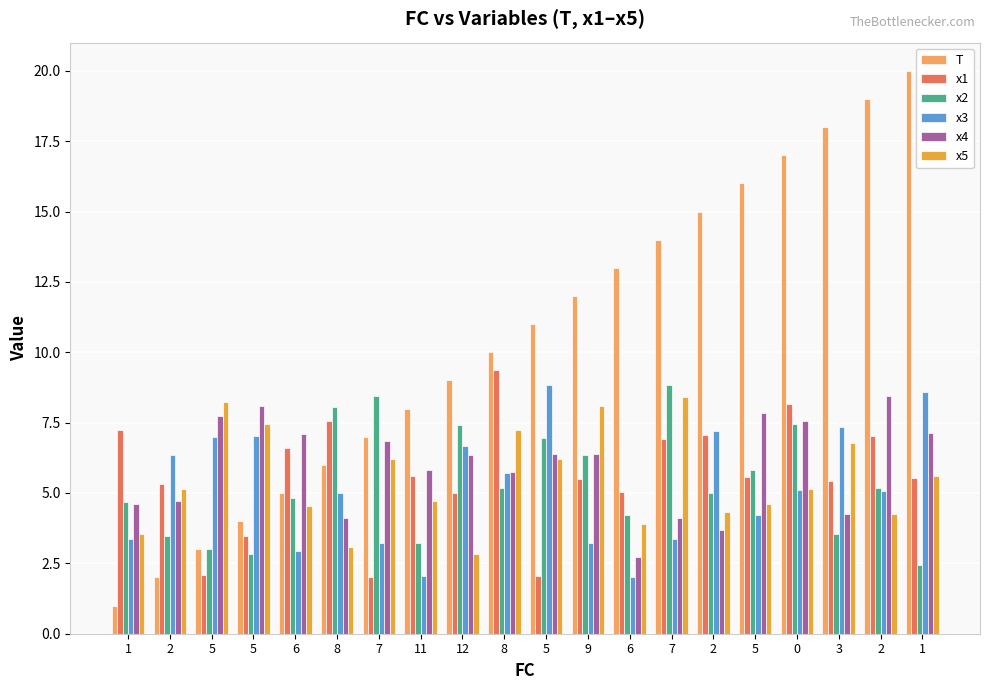

Which series has the widest spread of values?

T